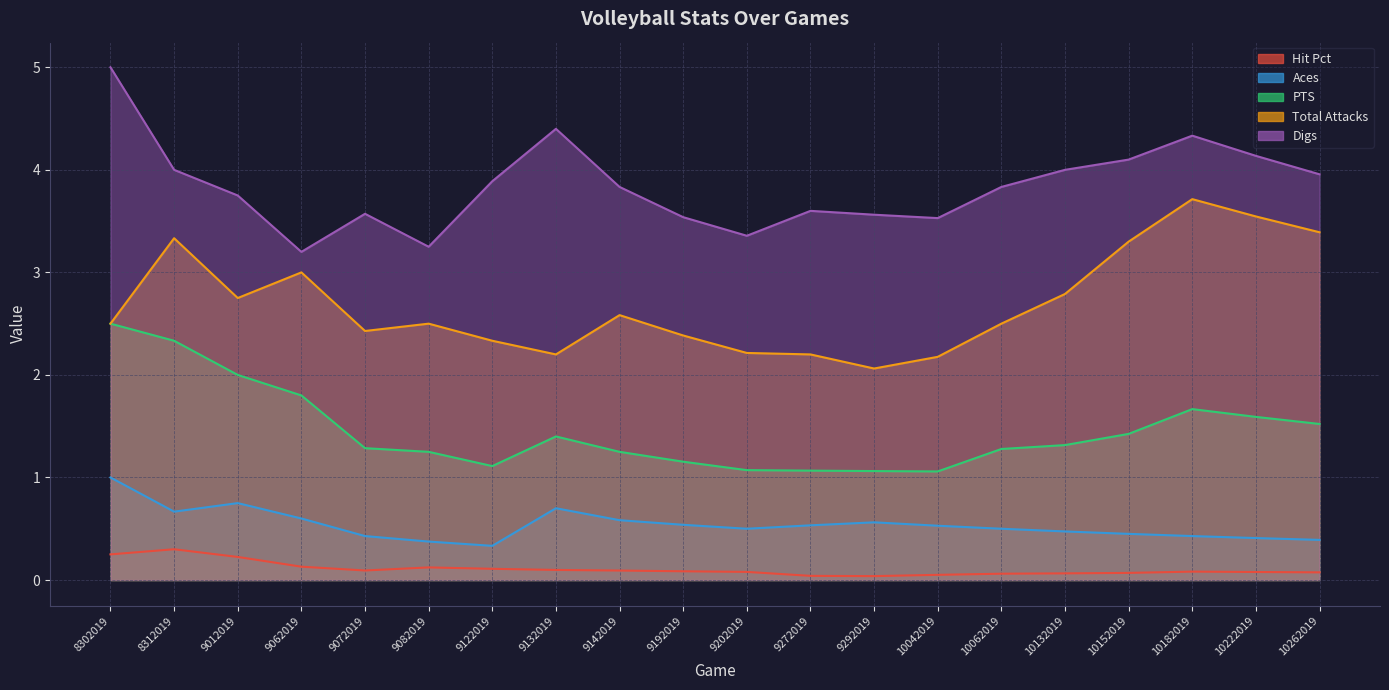

True or false: Total Attacks has a value of 4.5 at 9142019.

False